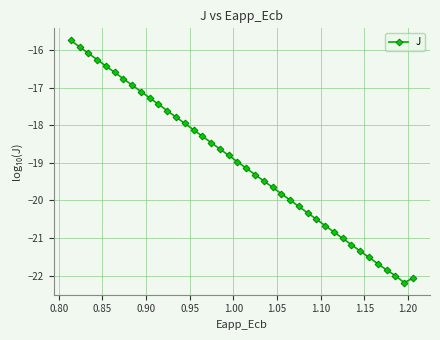

What is the sum of all values?

-761.9